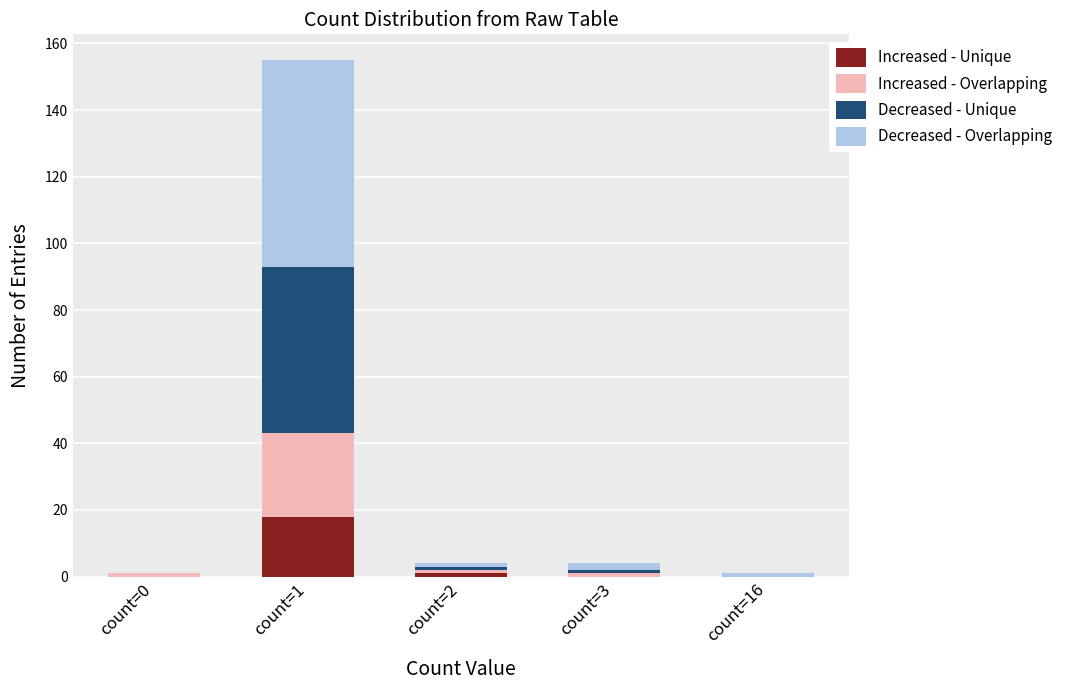

Are the bars grouped side by side (vs. stacked)?

No